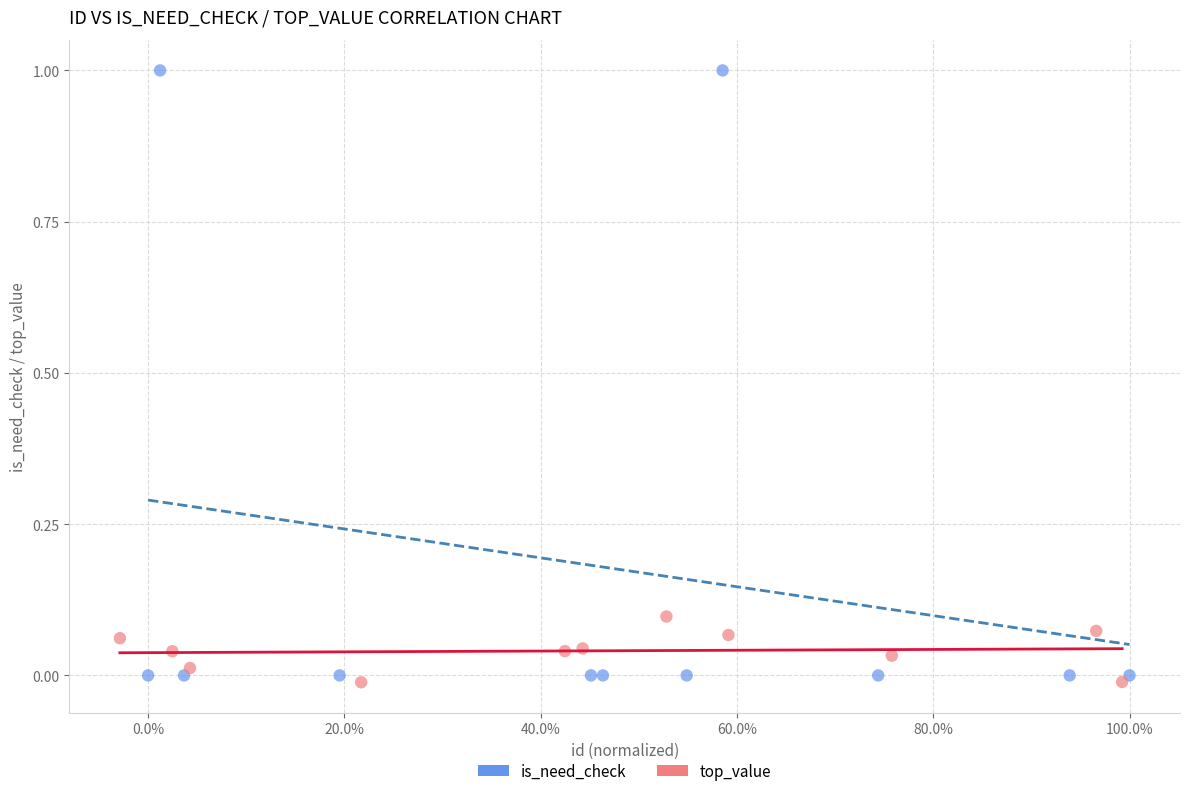

Which series reaches the maximum Y coordinate?

is_need_check